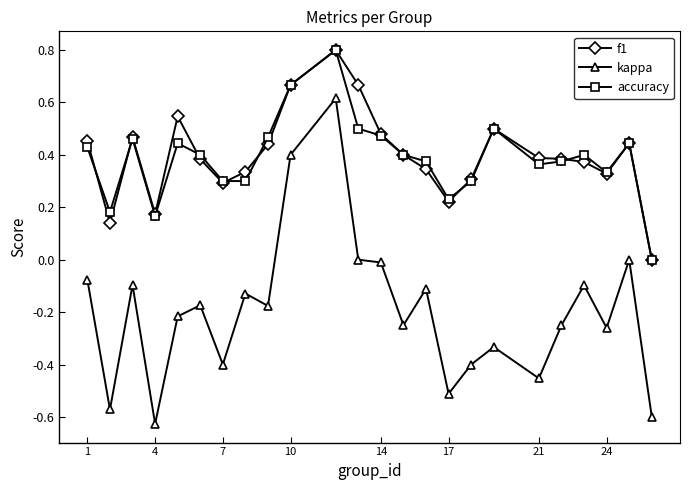

True or false: accuracy has more than 0 interior local peaks.

True